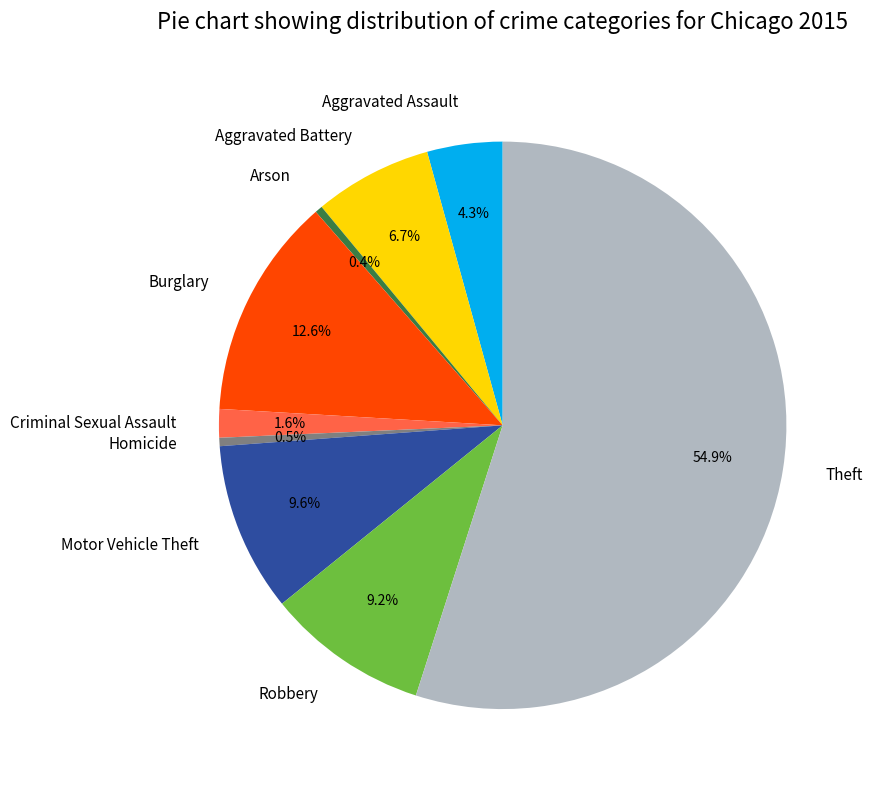

Do Robbery and Aggravated Assault together represent more than half of the pie?

No